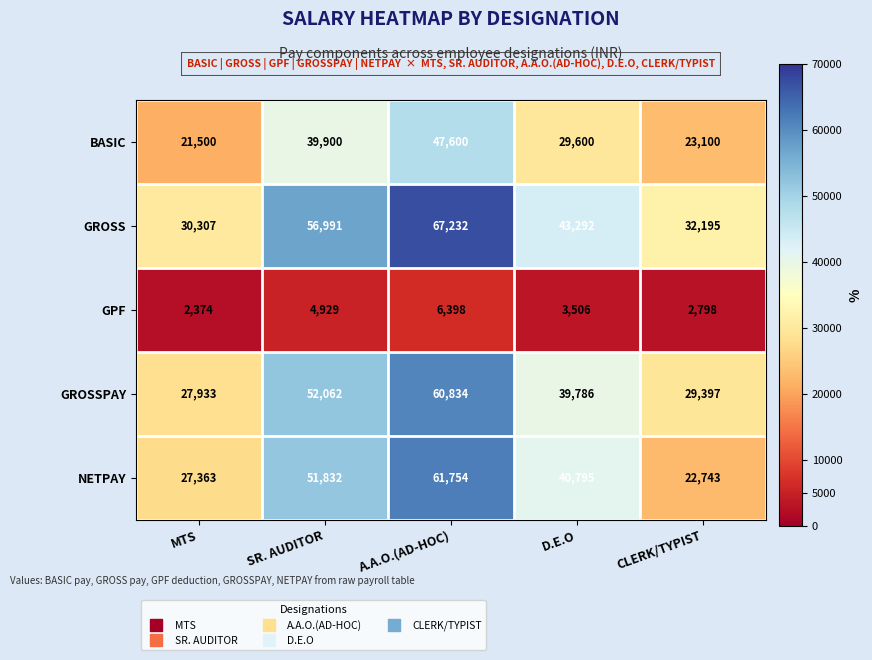

Which series has the largest total across all categories?

GROSS